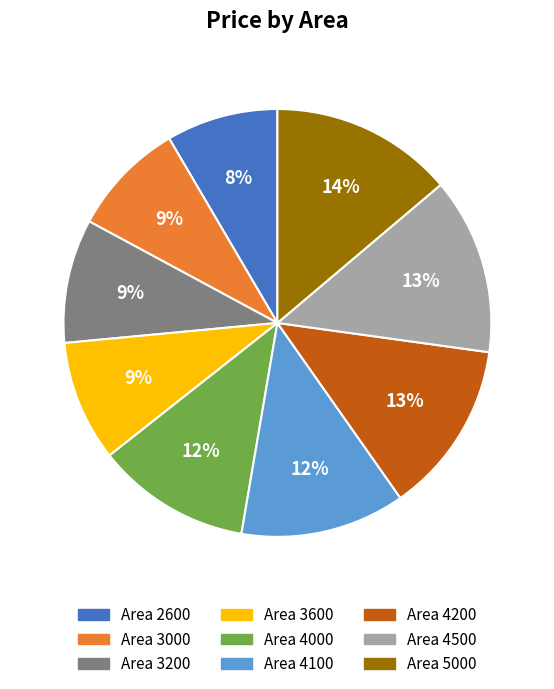

To the nearest percent, what is the average slice percentage?

11%